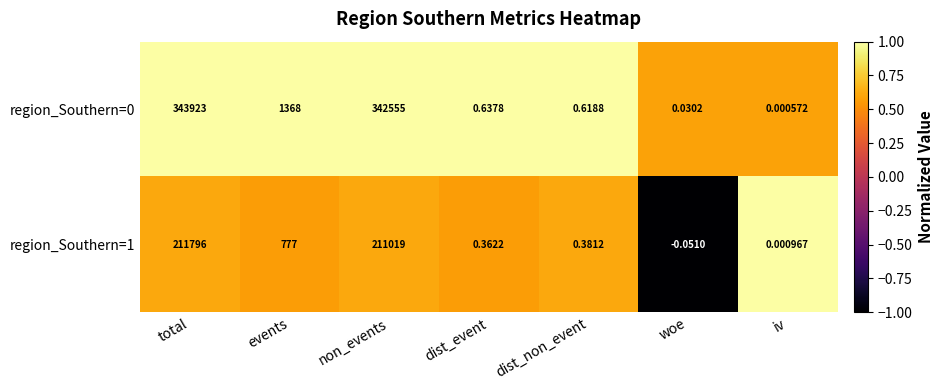

Which category has the highest value in the region_Southern=0 series?

total